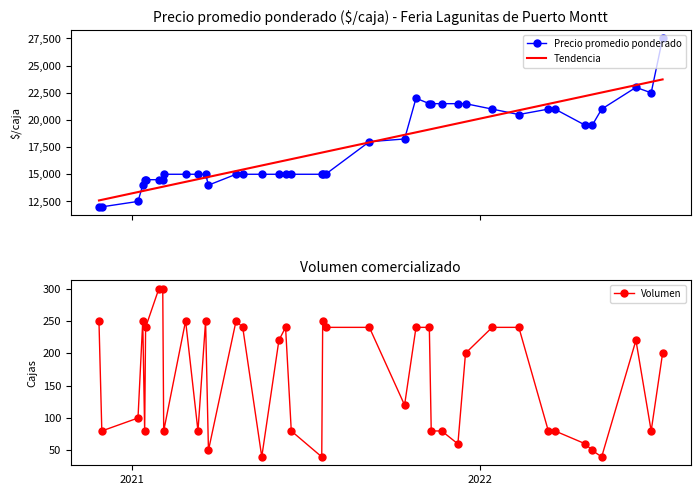

What is the highest value of the Precio promedio ponderado series?

27500